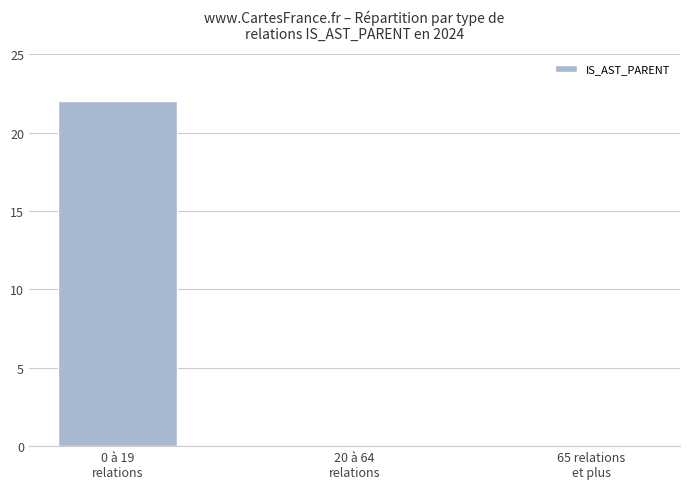

Is it true that the value at 65 relations
et plus is 0?

True